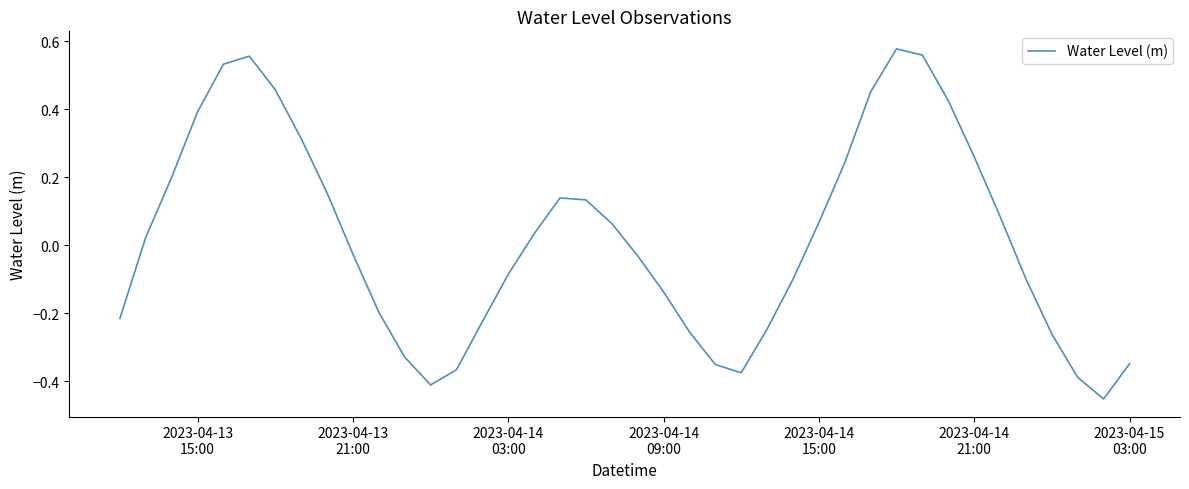

What is the difference between the maximum and minimum values?

1.0